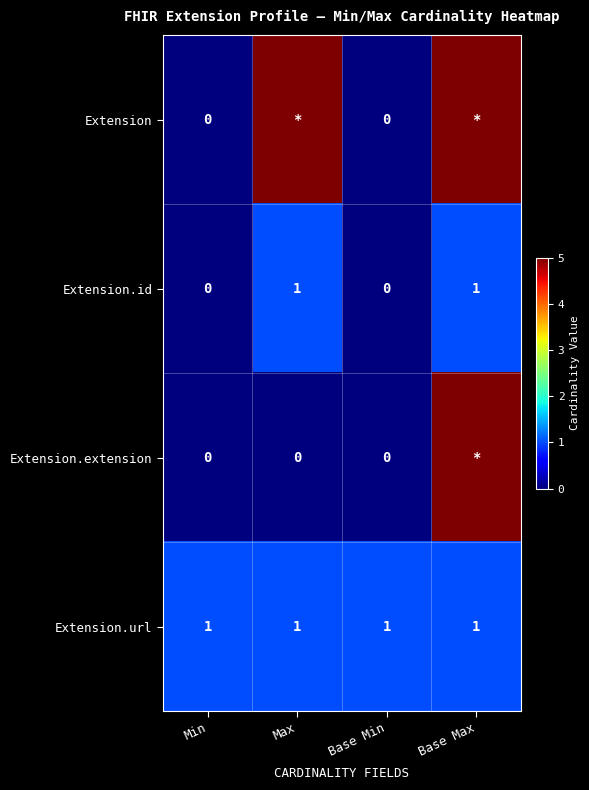

How many categories are shown in the chart?

4